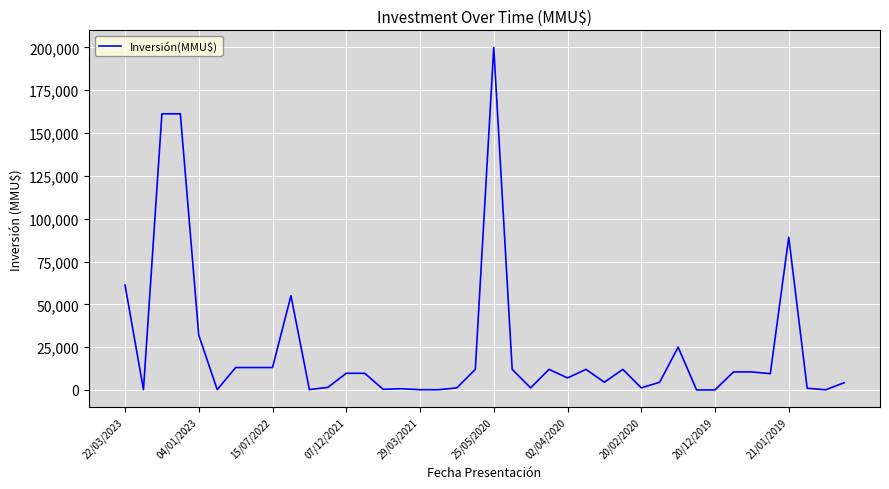

What is the maximum value shown in the chart?

200000